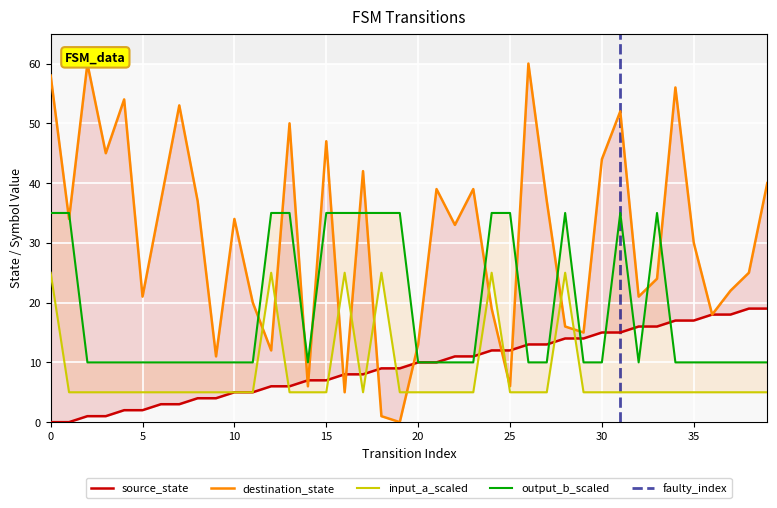

Which series changed the most between 7 and 37?

destination_state